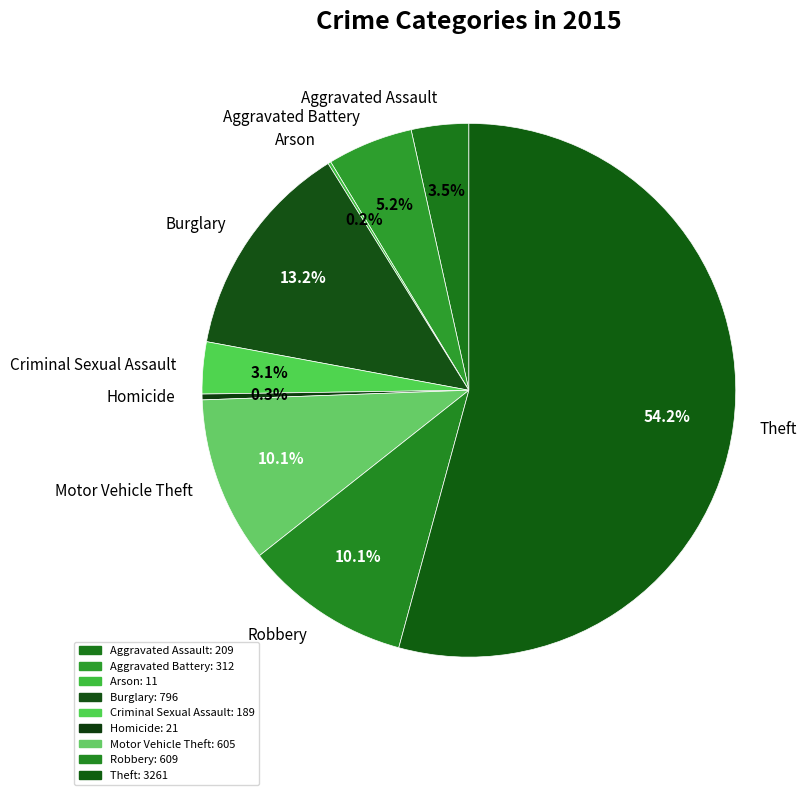

To the nearest percent, what is the combined percentage of Robbery and Homicide?

10%